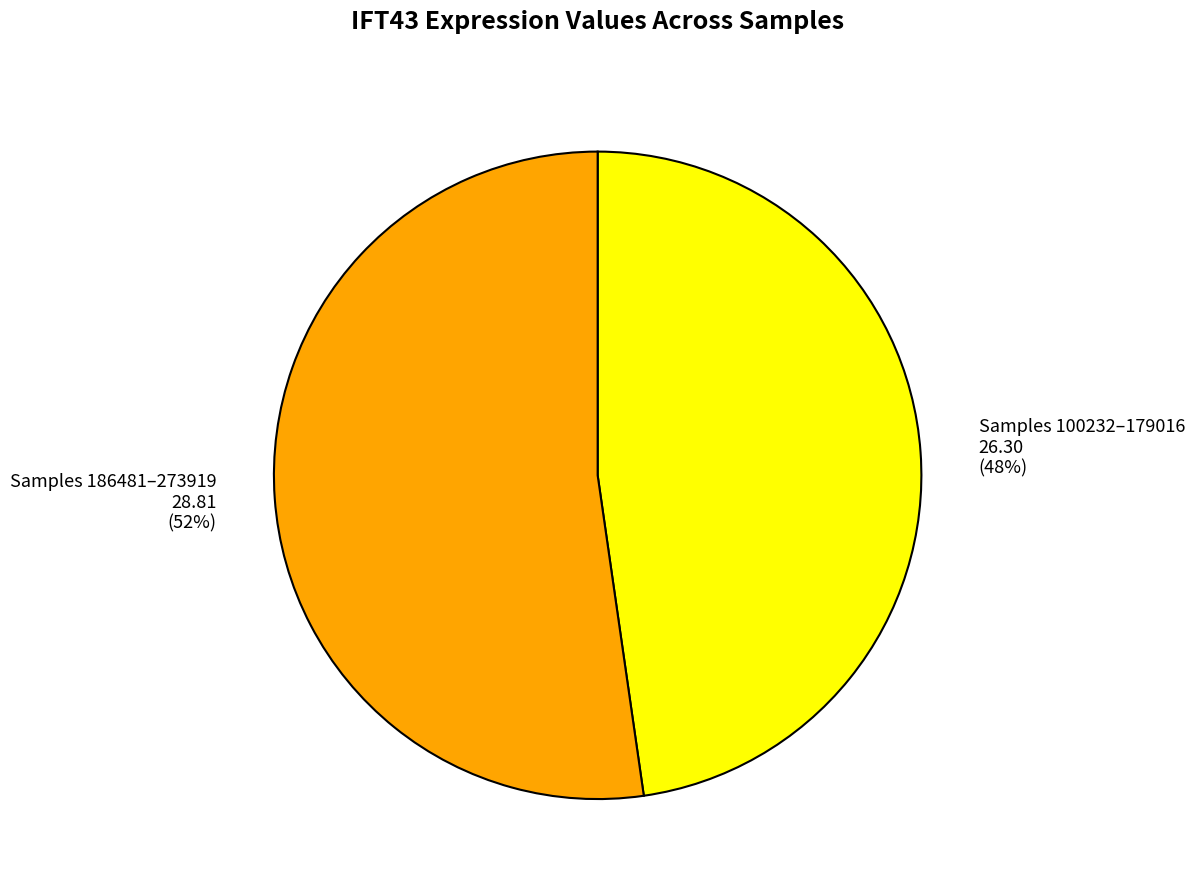

How many slices are in this pie chart?

2